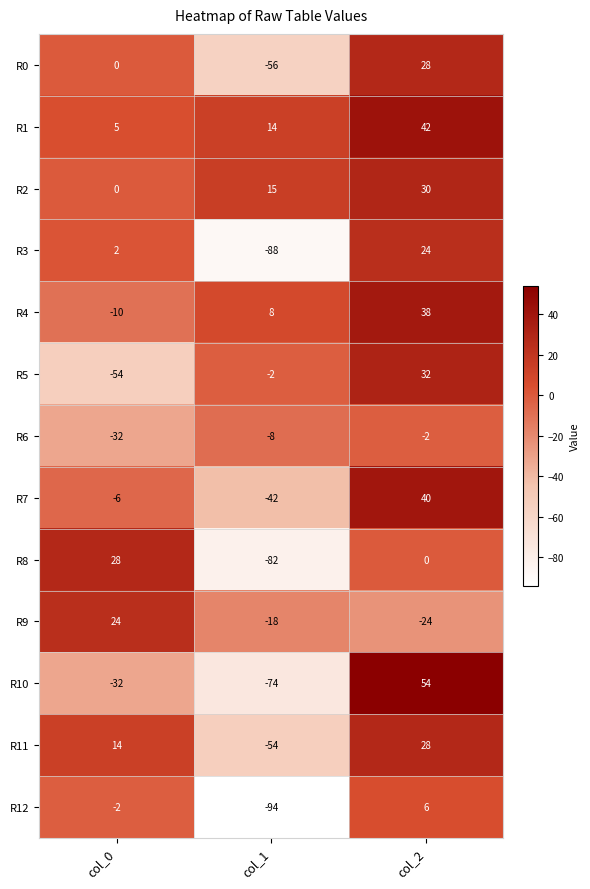

Is it true that R9 equals -27 at col_1?

False